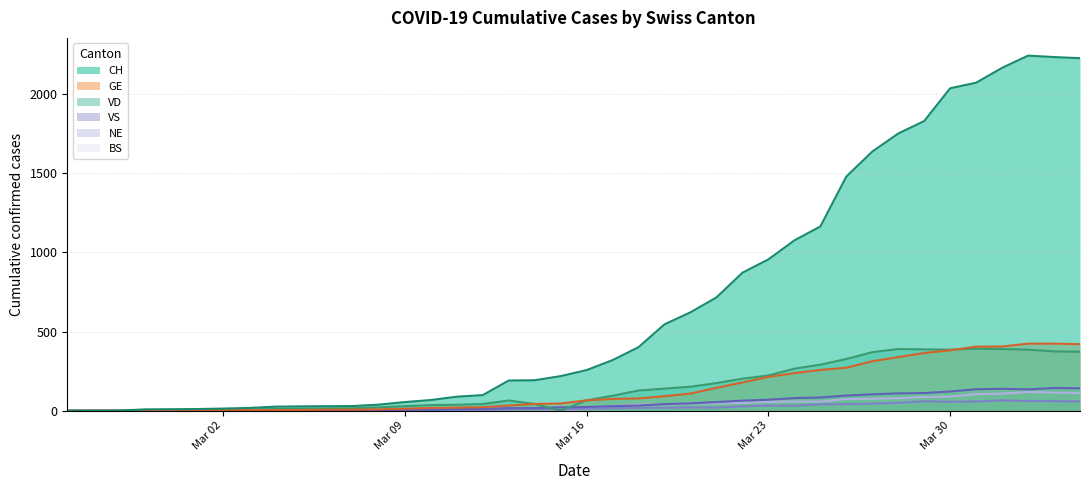

What is the label of the 4th point from the right?

2020-04-01